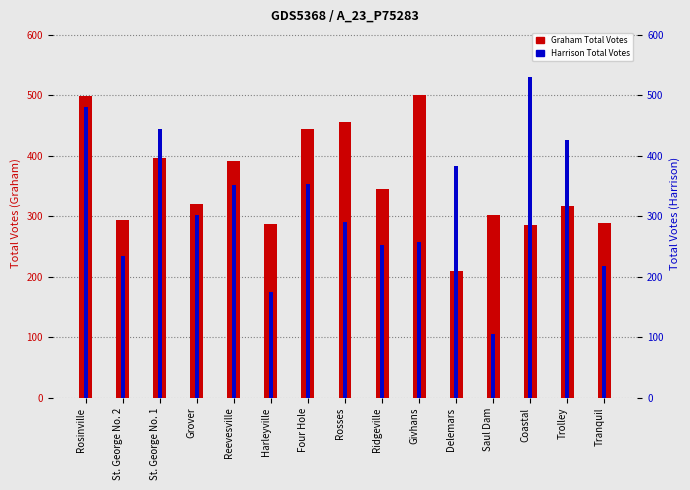

How many distinct data groups are displayed?

2